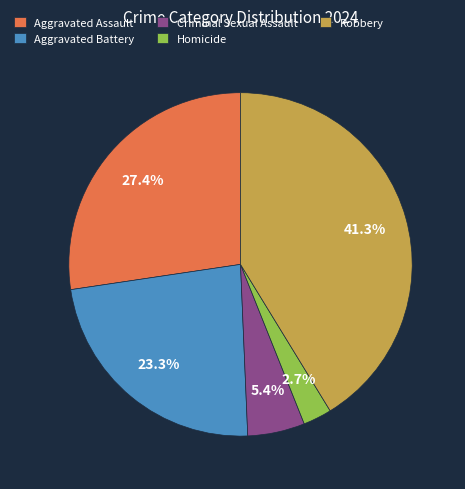

To the nearest percent, what is the combined percentage of Homicide and Criminal Sexual Assault?

8%